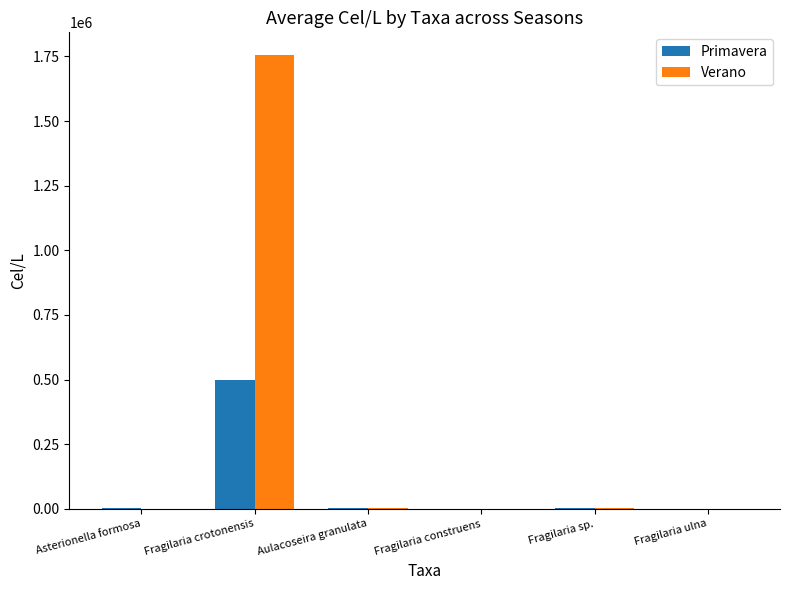

How many groups of bars are there?

6